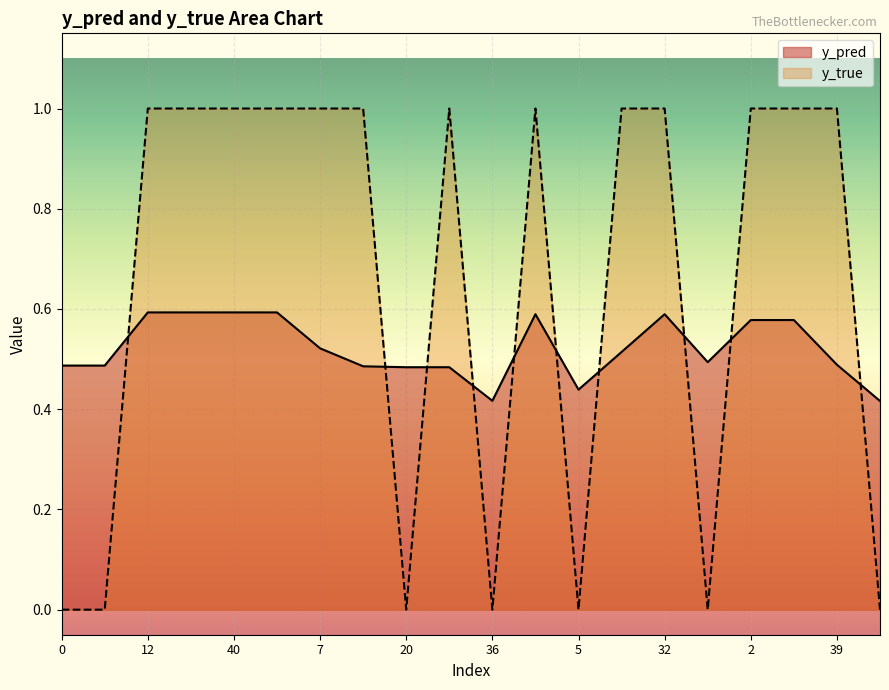

Rank the categories by y_pred value from lowest to highest.

46, 36, 5, 20, 22, 17, 0, 11, 39, 42, 15, 7, 2, 4, 3, 32, 12, 23, 40, 50